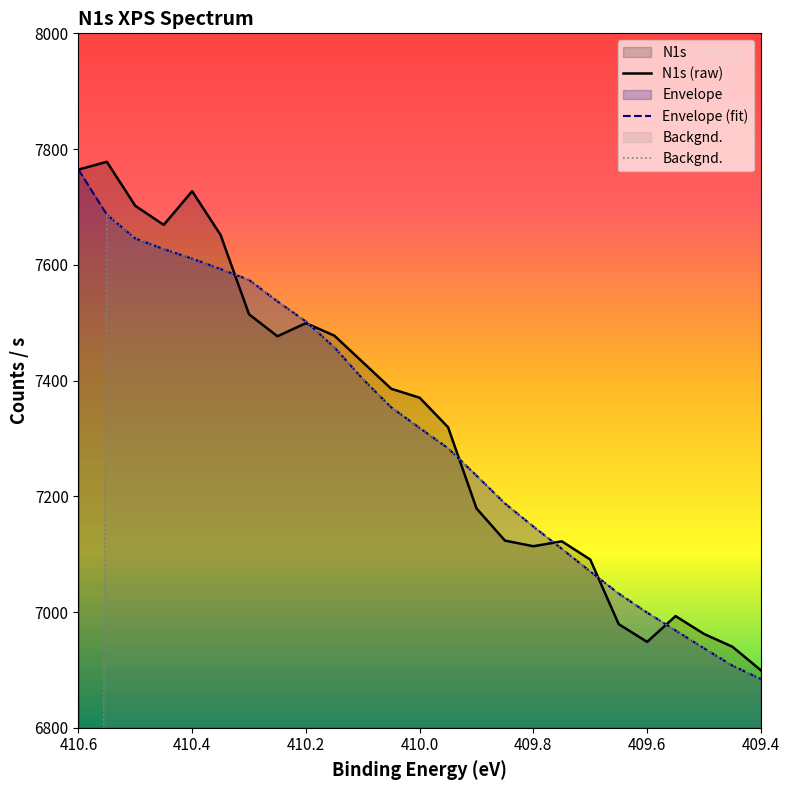

Which series ends up on top after the final intersection of Envelope and N1s?

N1s